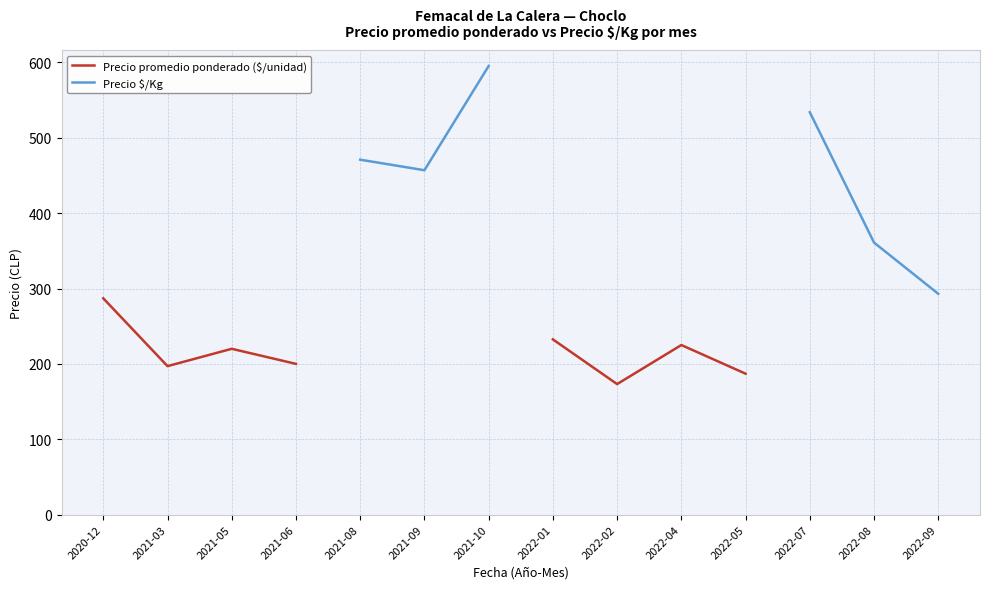

Is this an area chart (filled region under the line)?

No